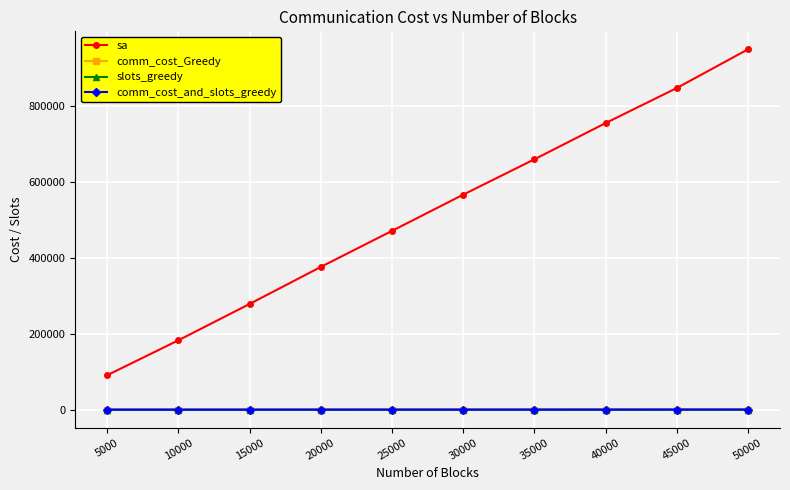

The slots_greedy series shows 132 at 30000. True or false?

True